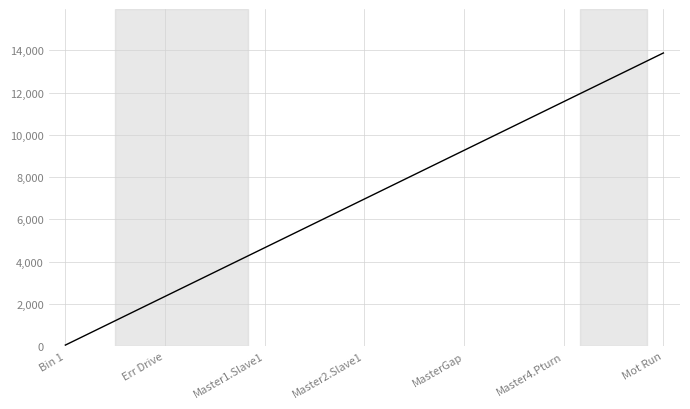

What is the difference between the maximum and minimum values?

13824